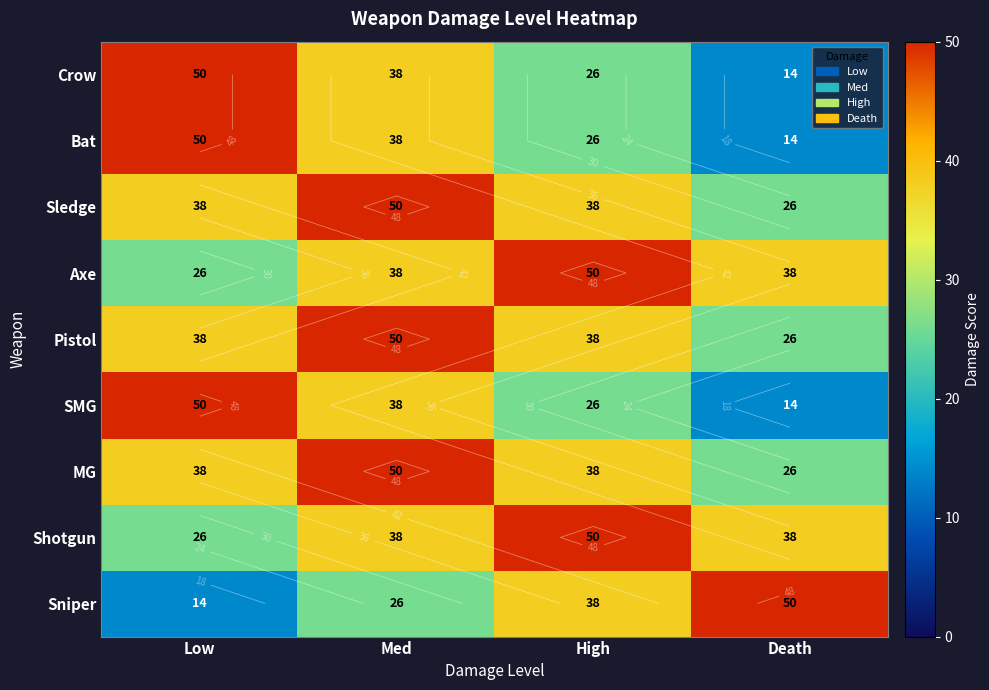

What is the total value across all series at Low?

330